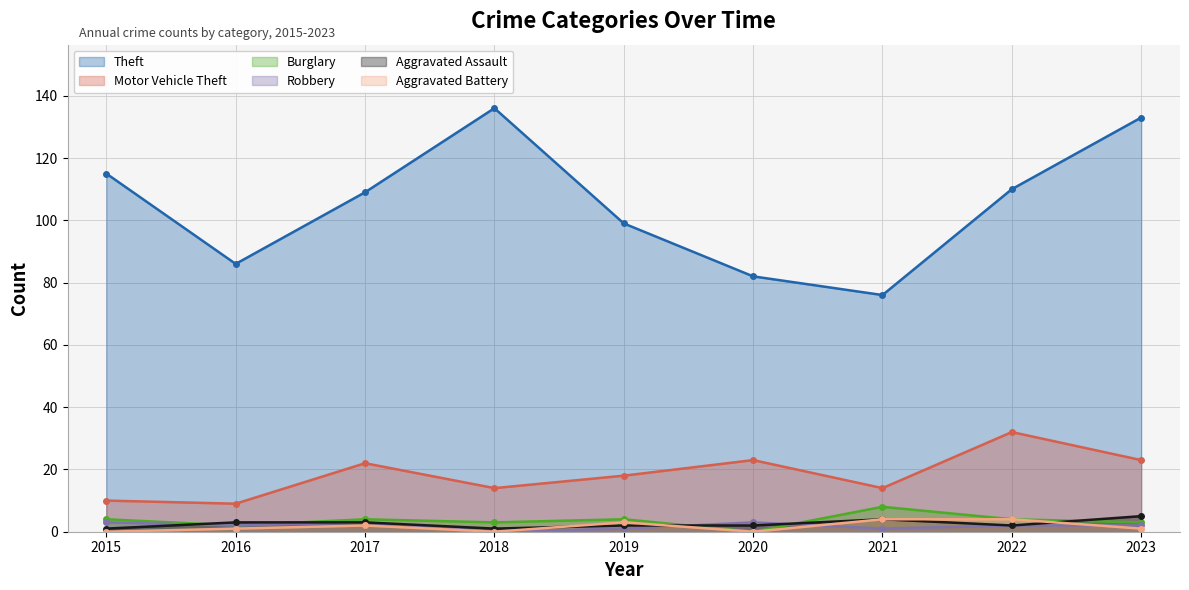

True or false: Robbery and Aggravated Battery intersect in this chart.

True